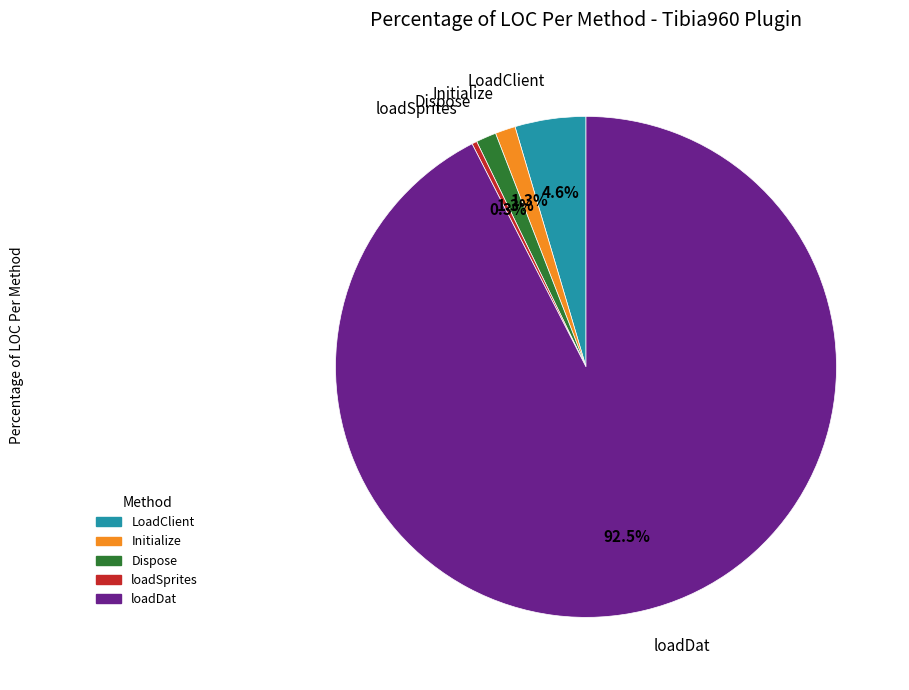

The Initialize slice represents 1% of the pie. True or false?

True